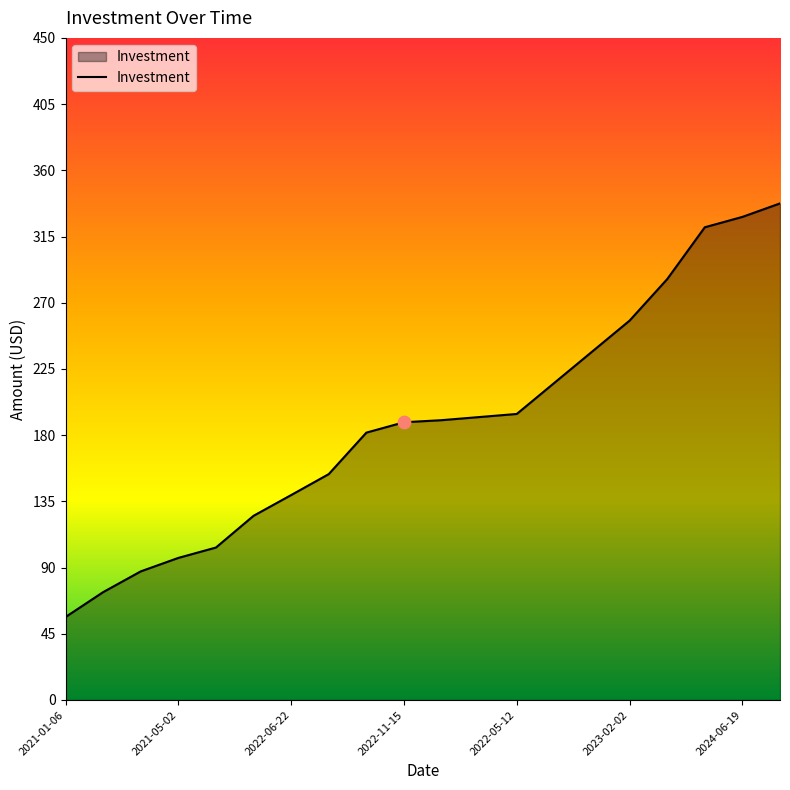

What is the difference between the maximum and minimum values?

281.1